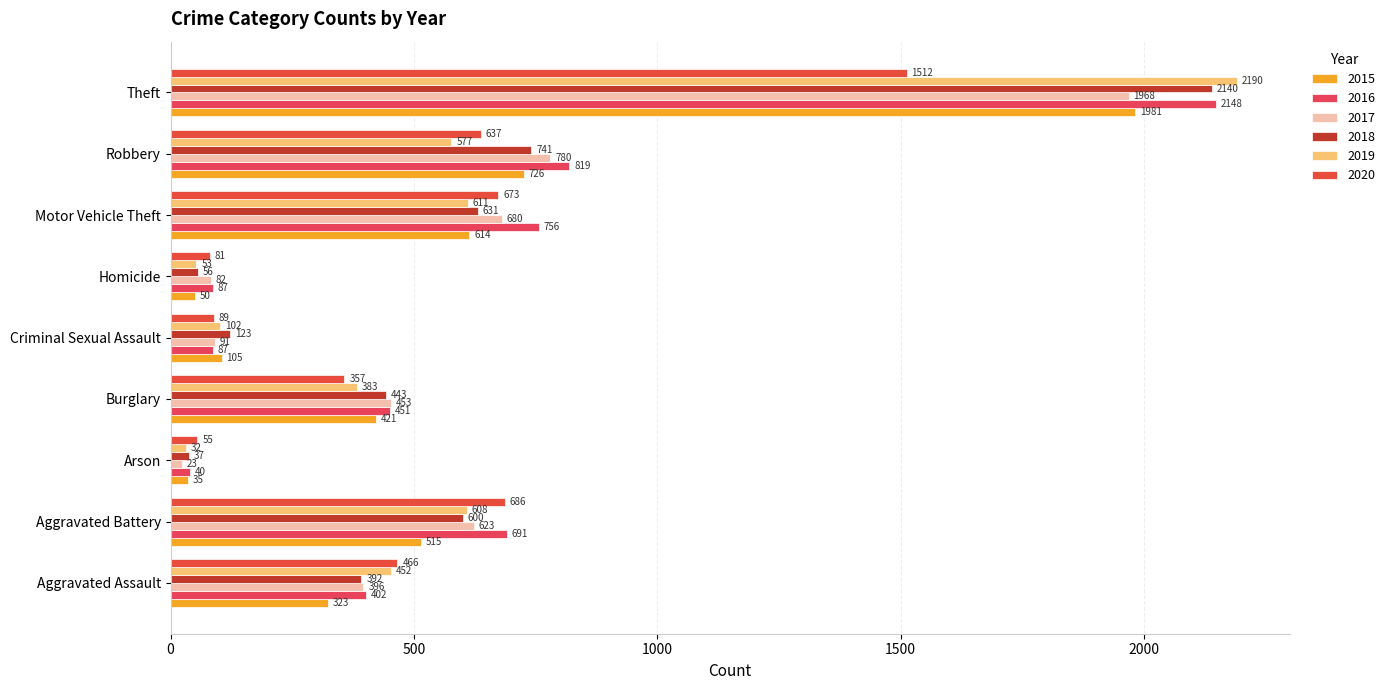

How many series are shown in this chart?

6